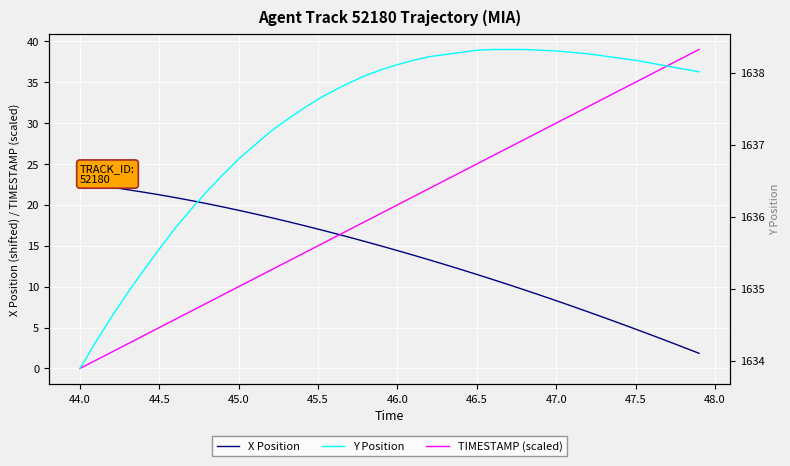

Which category has the lowest value in the TIMESTAMP (scaled) series?

44.0